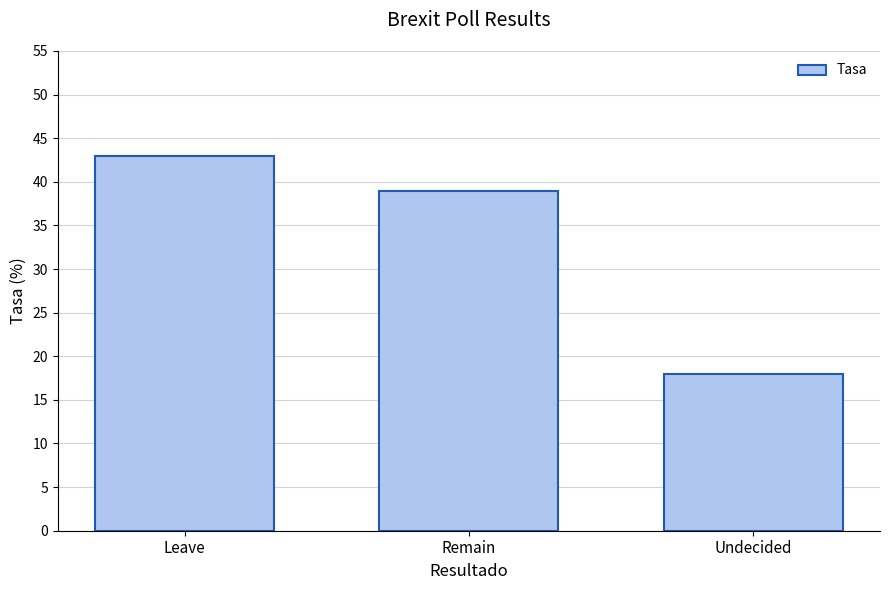

How many distinct data groups are displayed?

1